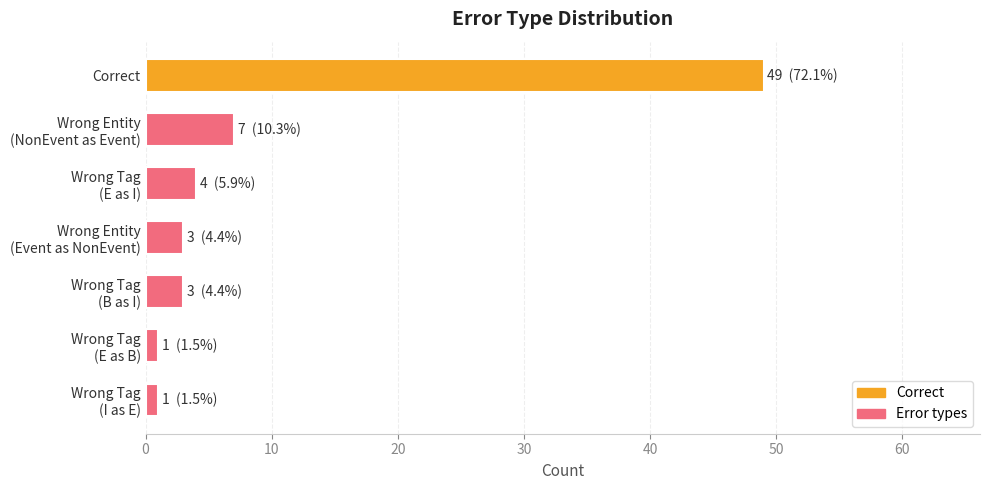

What is the greatest value displayed?

49